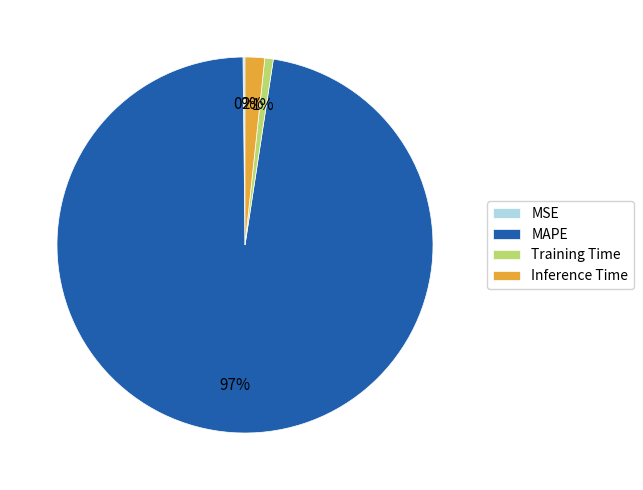

The Training Time slice represents 15% of the pie. True or false?

False